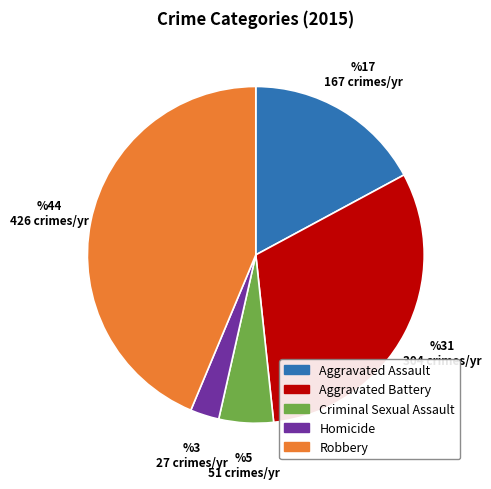

Approximately how many times larger is the value at Aggravated Battery compared to Homicide?

11.3